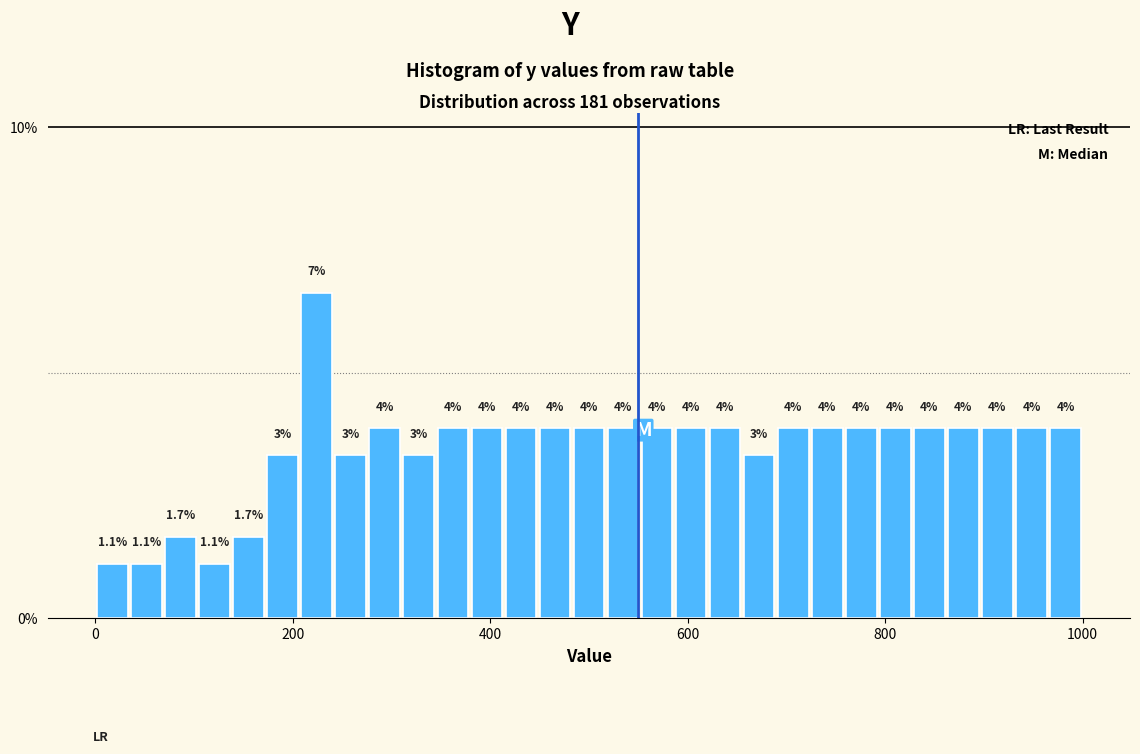

Around what value on the x-axis is the tallest bar? Give the approximate position of its centre, as read against the axis.

220